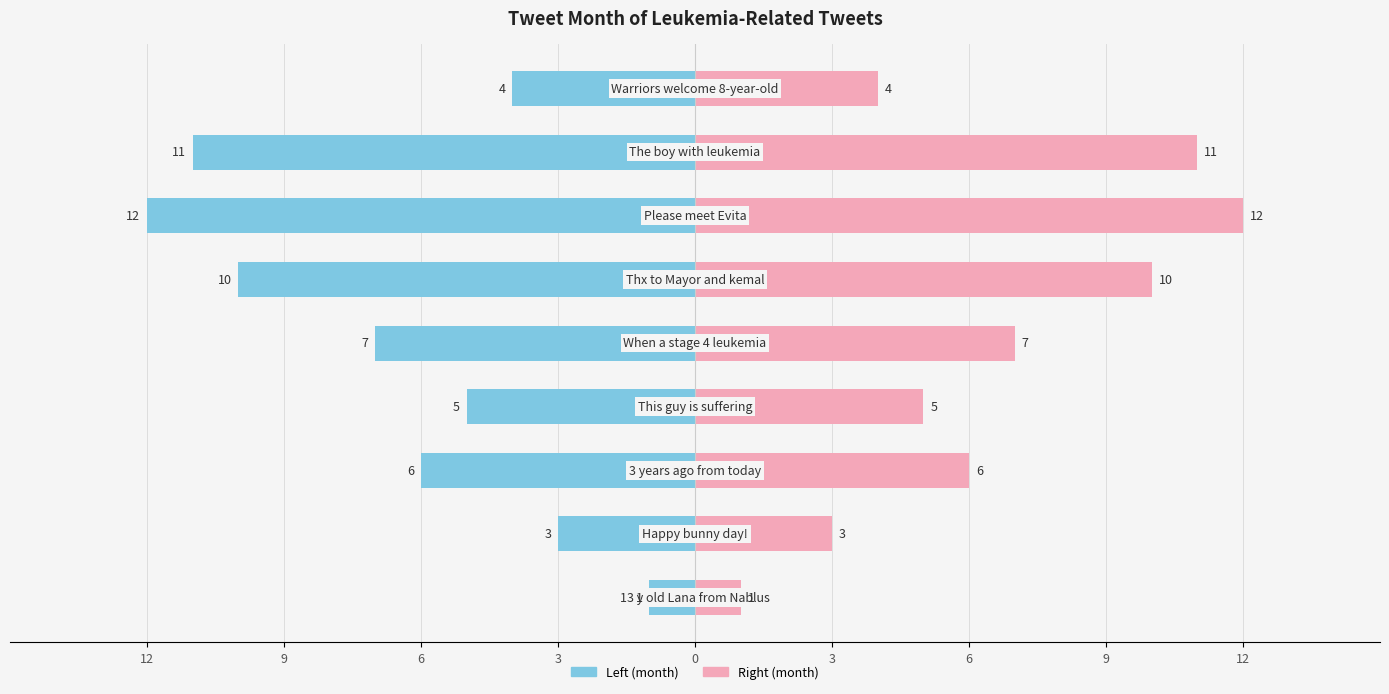

Reading right to left, extract all data points from this chart.

Left (month): -4	-11	-12	-10	-7	-5	-6	-3	-1
Right (month): 4	11	12	10	7	5	6	3	1